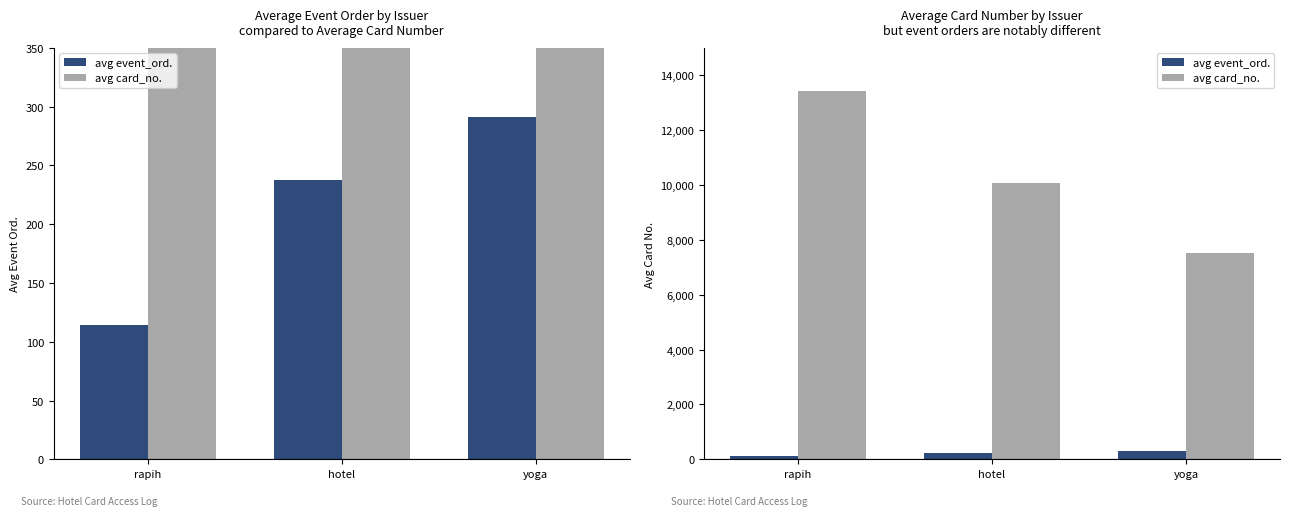

True or false: avg event_ord. has a value of 165 at rapih.

False